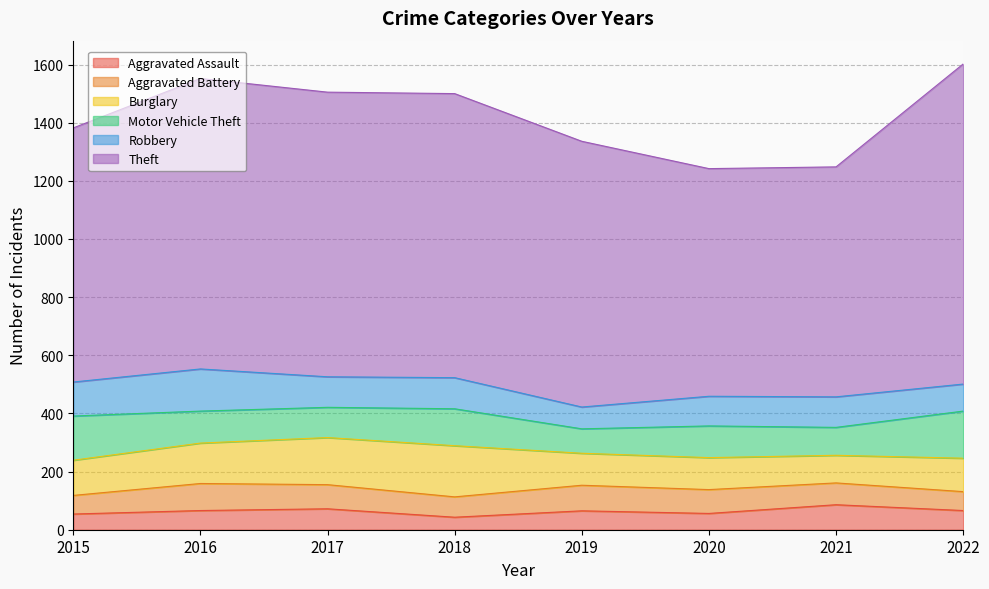

In Theft, how many points are higher than both neighbors (excluding endpoints)?

1